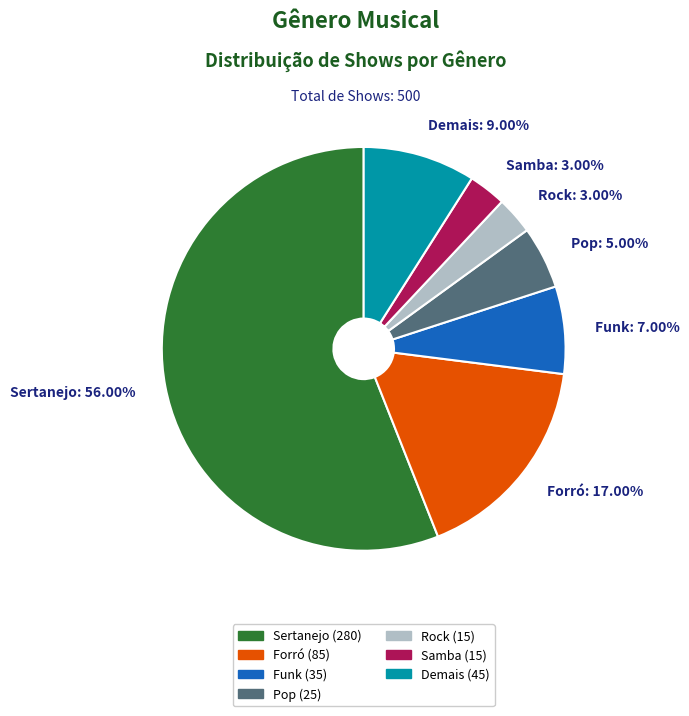

Between Pop: 5.00% and Forró: 17.00%, which is larger?

Forró: 17.00%